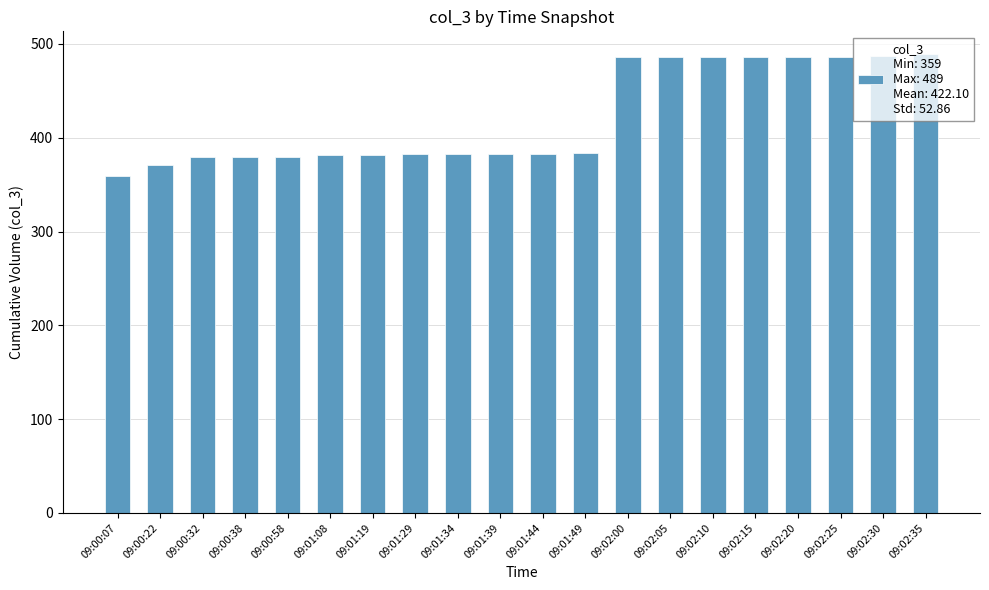

What value does the data have at 09:01:34, to the nearest 10?

380